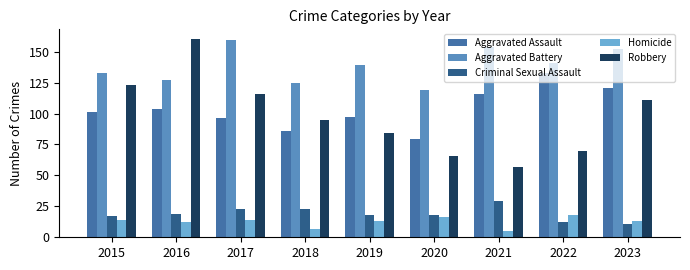

Which series has the largest range (max minus min)?

Robbery